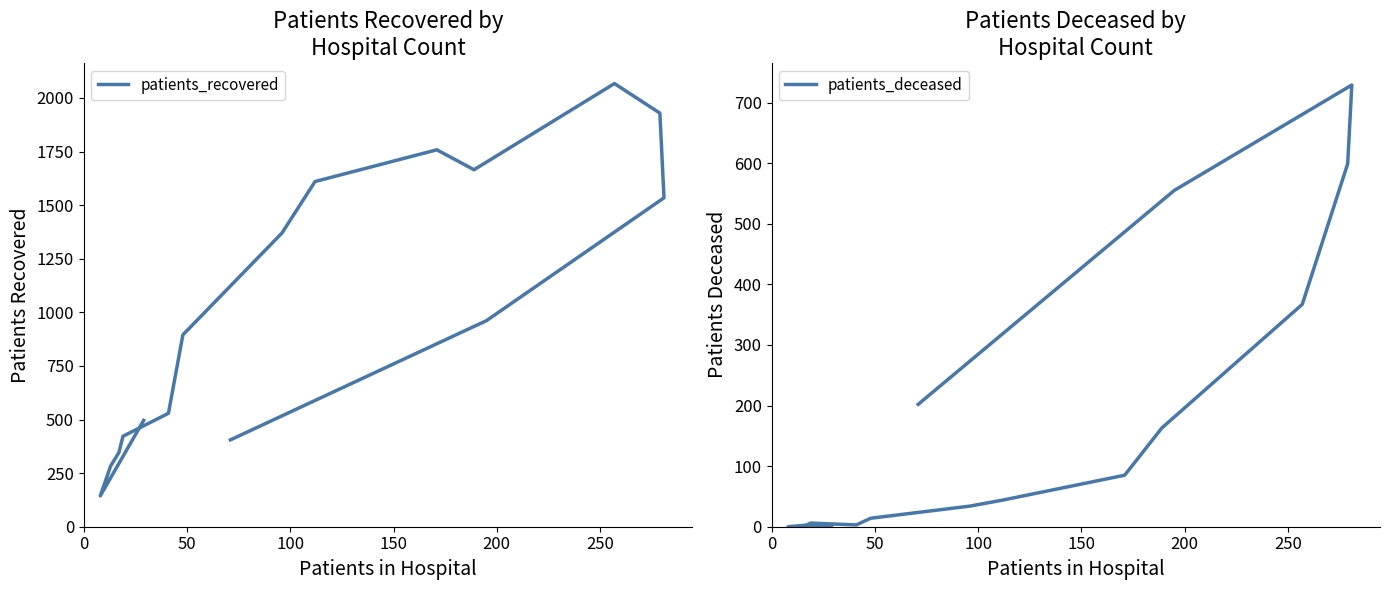

Reading left to right, transcribe all the data shown in this chart.

patients_recovered: 496	144	283	346	422	529	895	1370	1610	1758	1665	2067	1929	1534	961	405
patients_deceased: 2	0	1	3	6	3	14	34	44	85	163	367	599	729	555	202